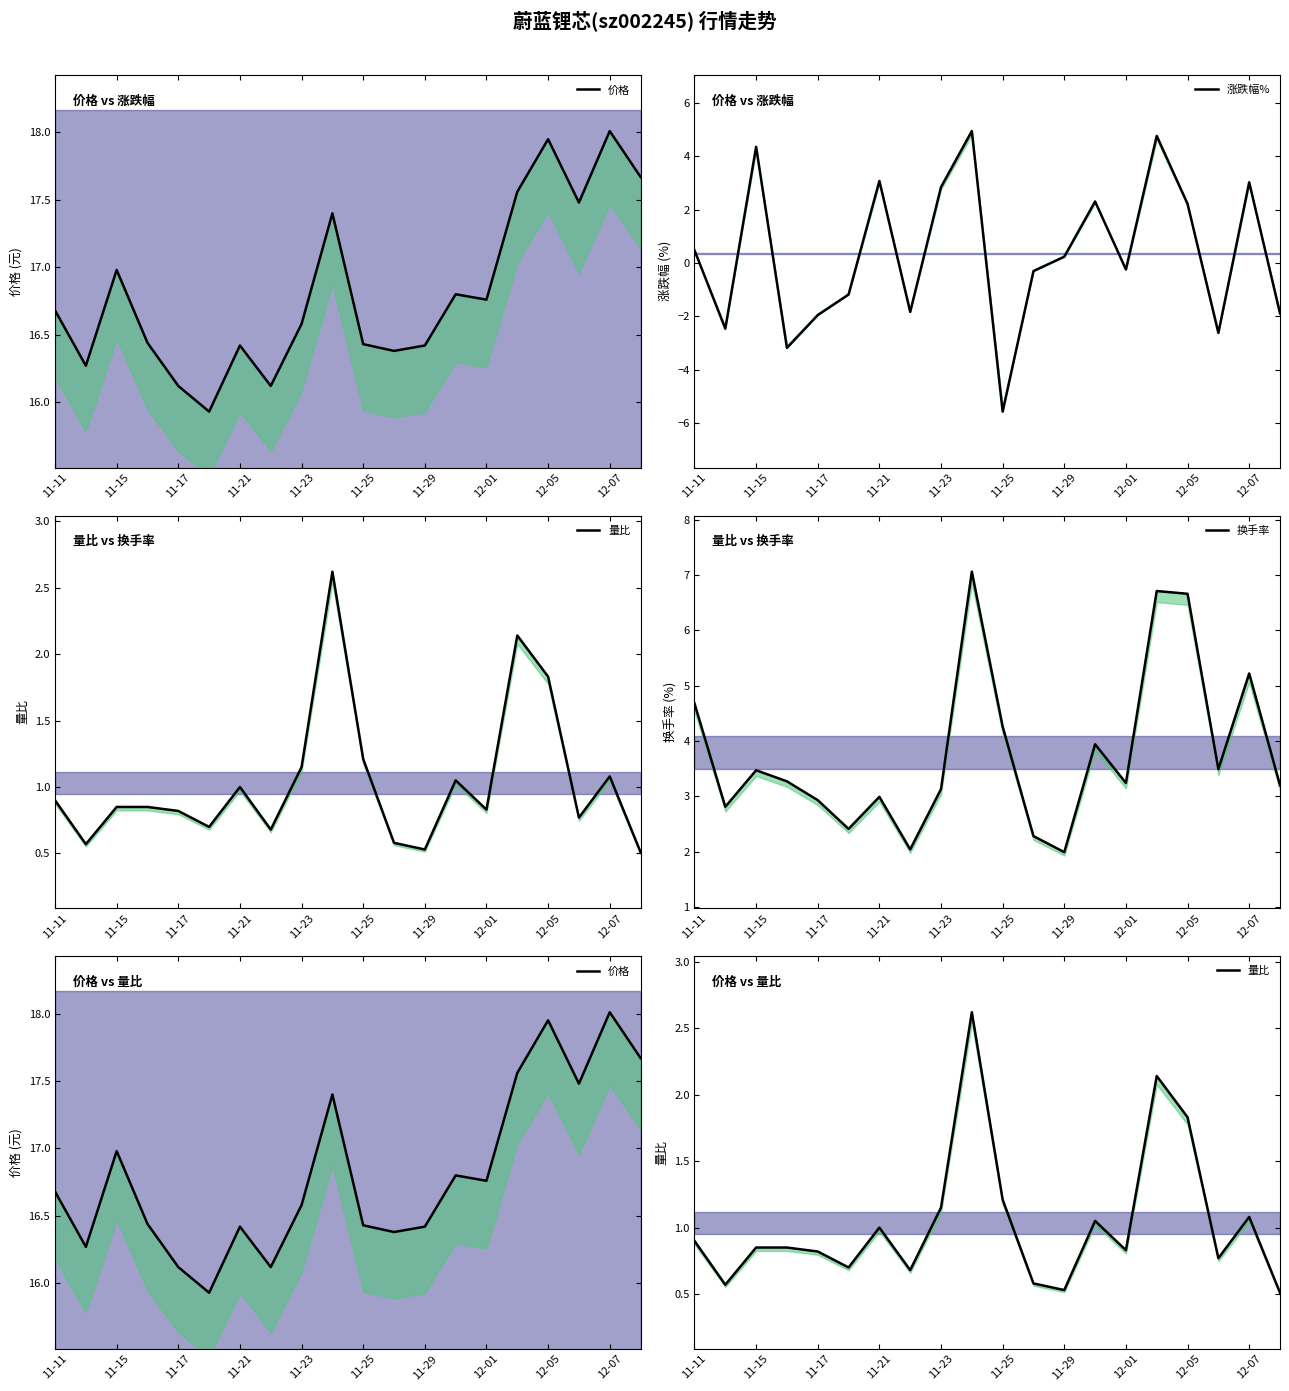

At how many categories does at least one series exceed 14?

20